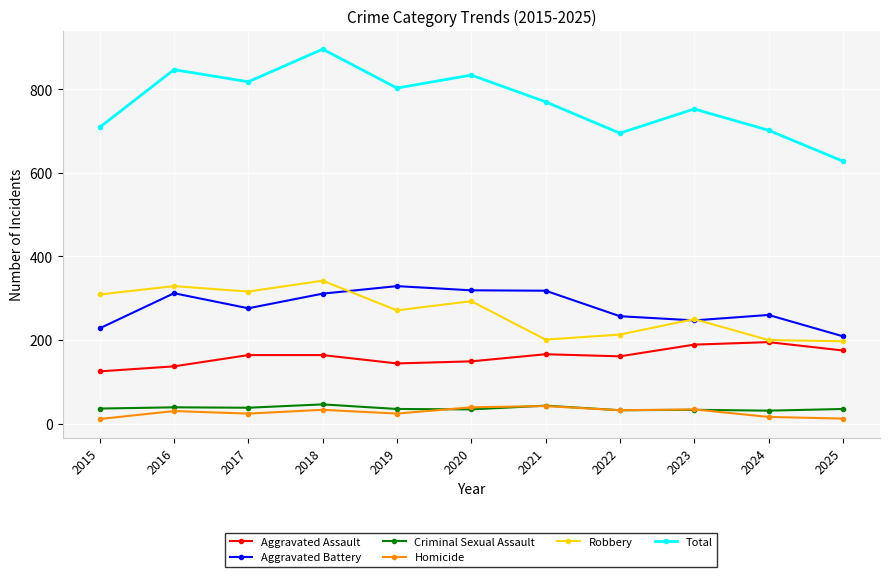

Which series ends up on top after the final intersection of Criminal Sexual Assault and Homicide?

Criminal Sexual Assault